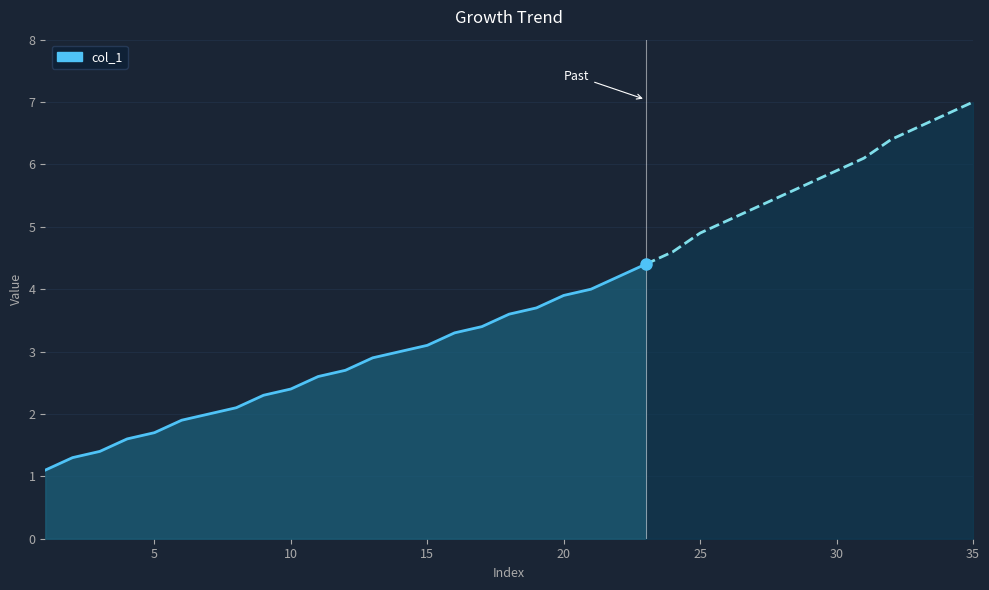

Reading right to left, what are all the values shown in this chart?

35=7.0	34=6.8	33=6.6	32=6.4	31=6.1	30=5.9	29=5.7	28=5.5	27=5.3	26=5.1	25=4.9	24=4.6	23=4.4	22=4.2	21=4.0	20=3.9	19=3.7	18=3.6	17=3.4	16=3.3	15=3.1	14=3.0	13=2.9	12=2.7	11=2.6	10=2.4	9=2.3	8=2.1	7=2.0	6=1.9	5=1.7	4=1.6	3=1.4	2=1.3	1=1.1